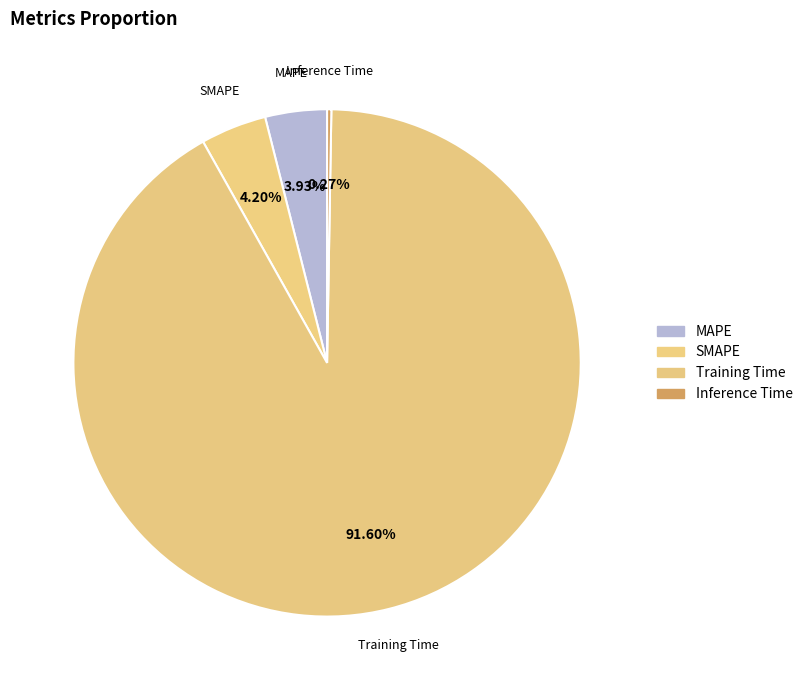

What is the largest slice in the pie chart?

Training Time